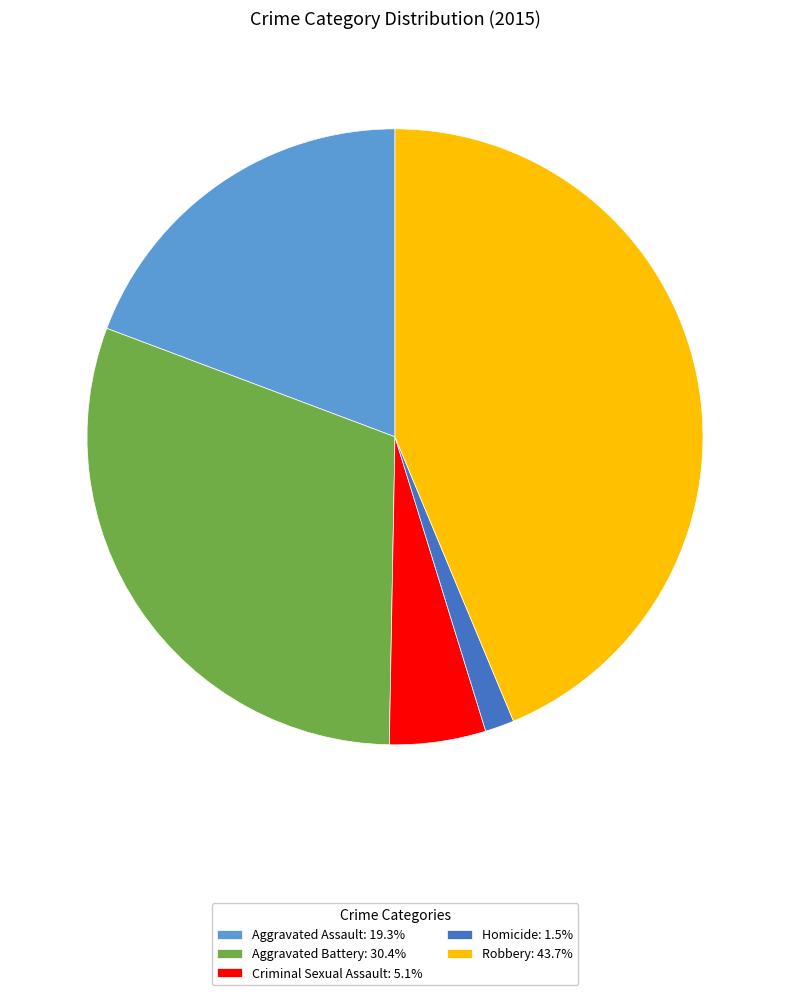

Combined, do Aggravated Assault: 19.3% and Homicide: 1.5% account for over 50%?

No